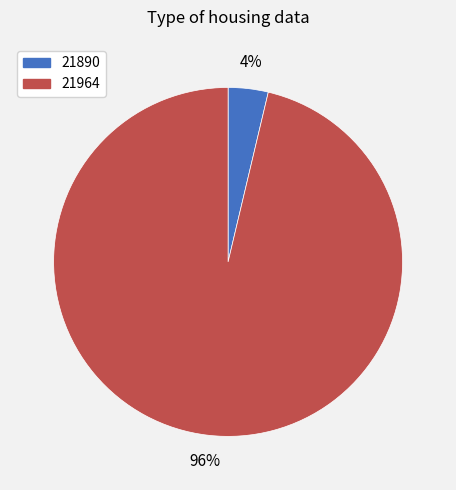

True or false: 21890 accounts for 15% of the total.

False